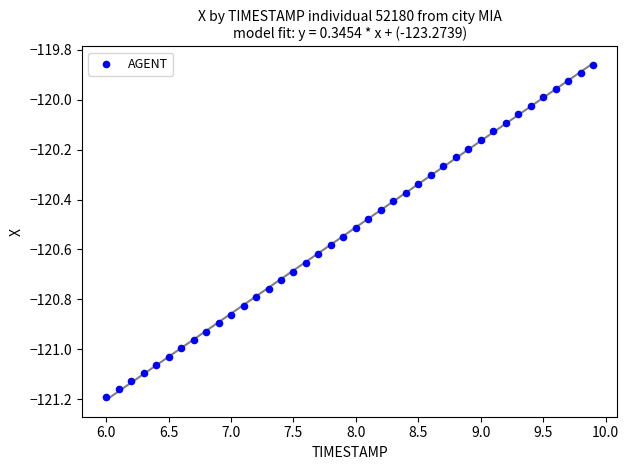

What is the range of Y values (max minus min)?

1.3